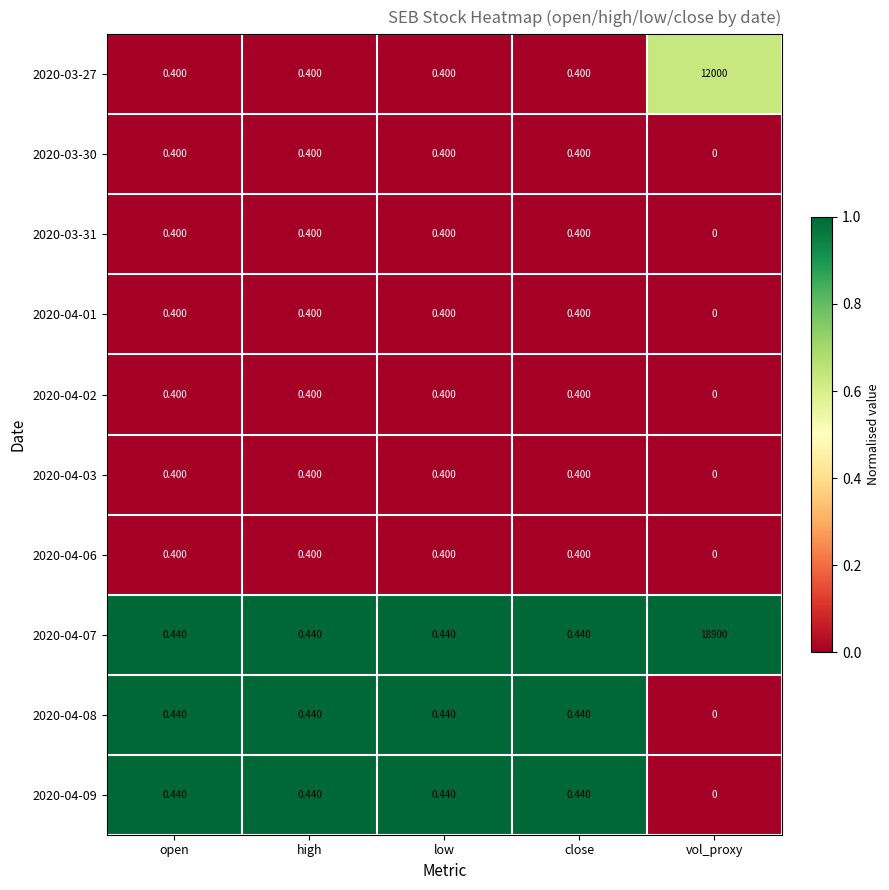

Is the value of 2020-04-08 at low greater than the value of 2020-03-27 at low?

Yes